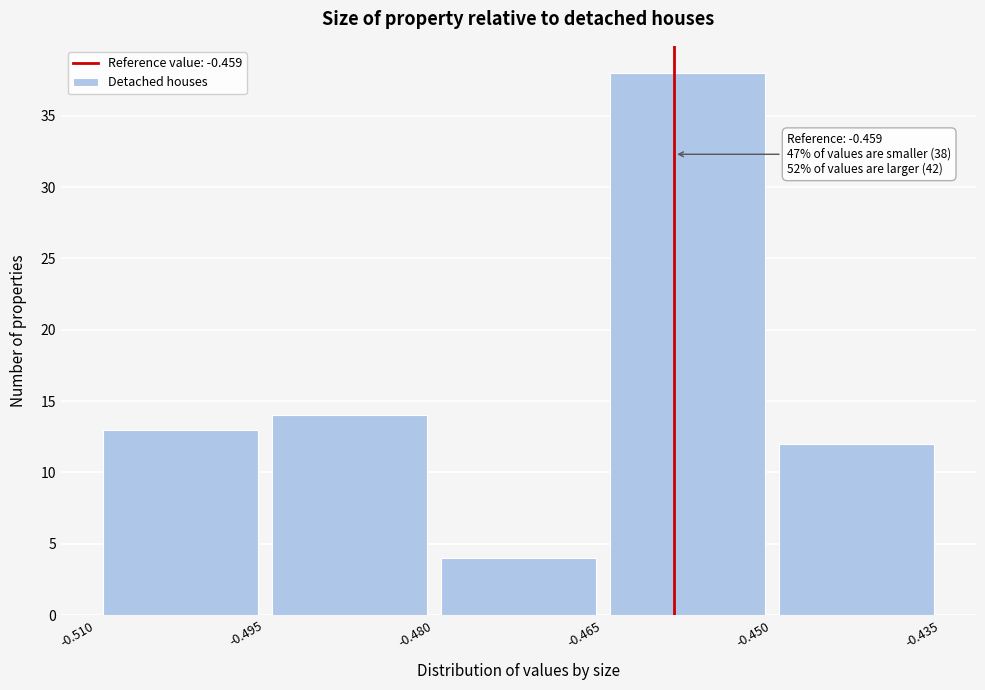

Which range on the x-axis has the tallest bar?

-0.465 to -0.450